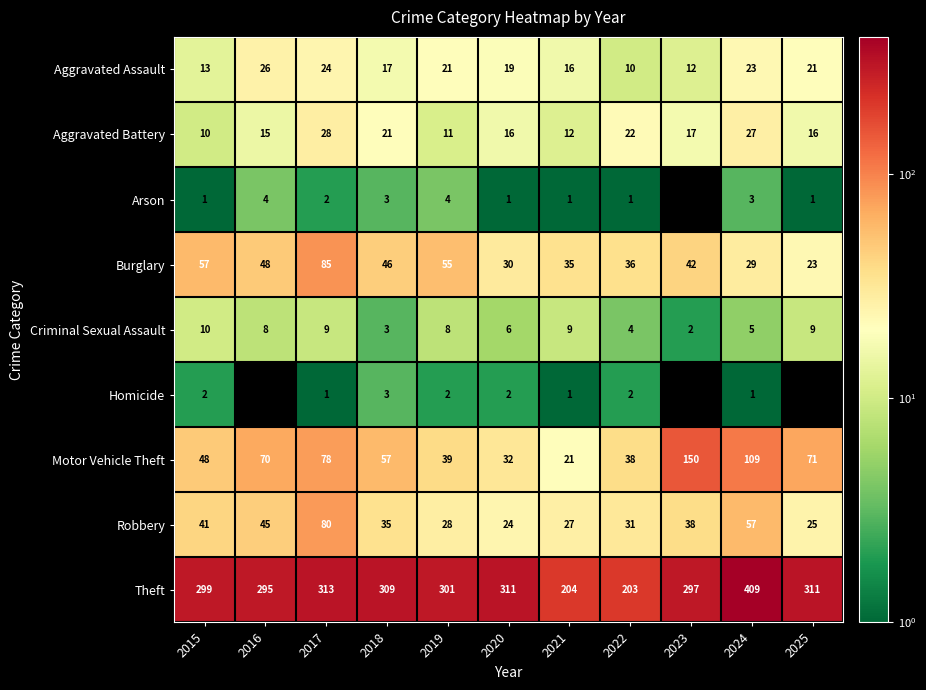

What is the sum of all Burglary values?

486